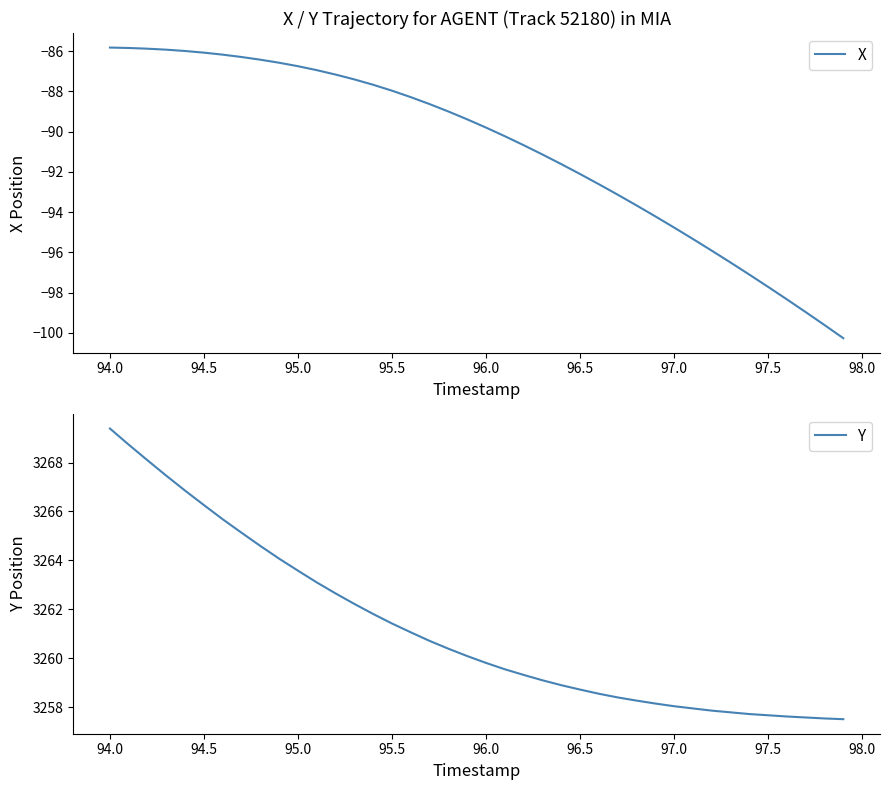

At which label does Y reach its peak?

94.0